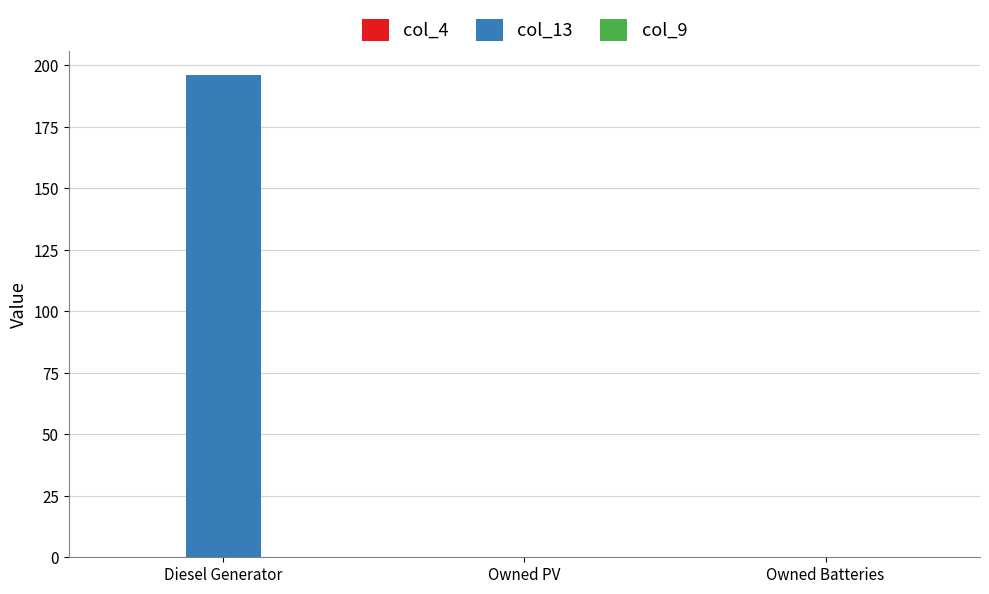

What is the greatest value displayed?

196